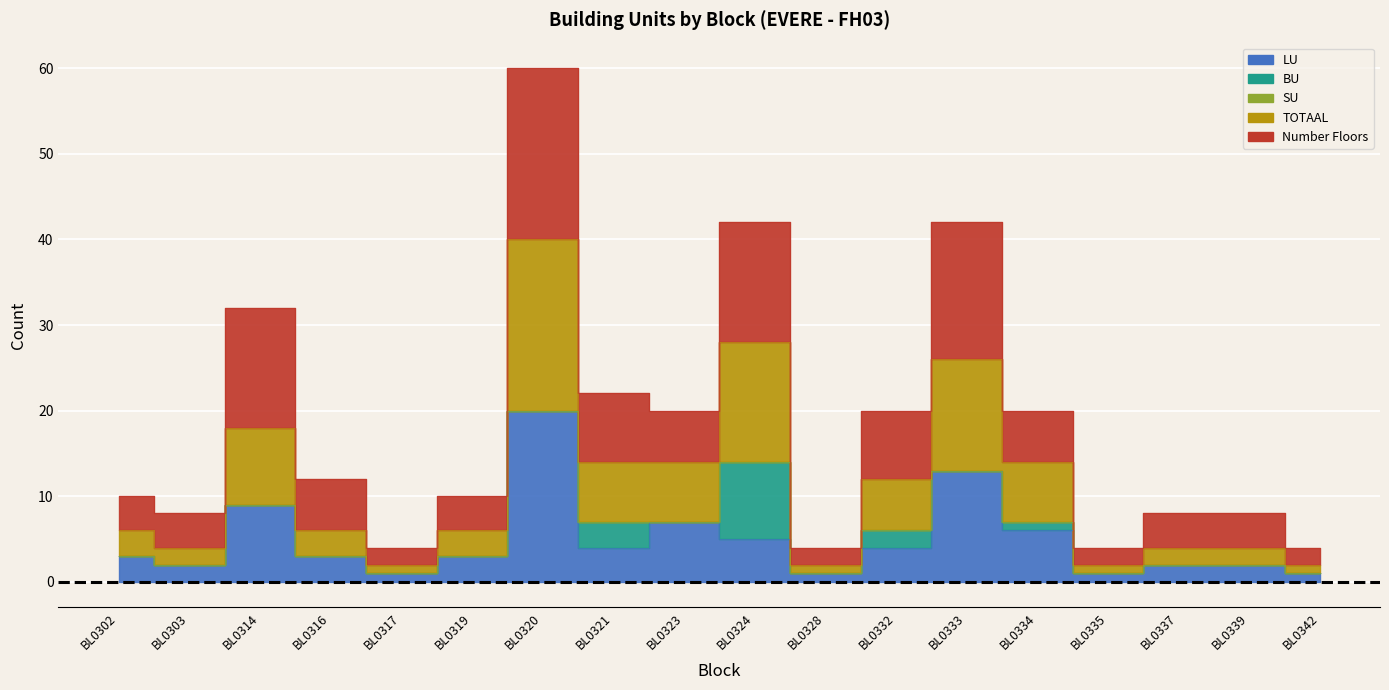

What value does the TOTAAL series have at BL0342?

1